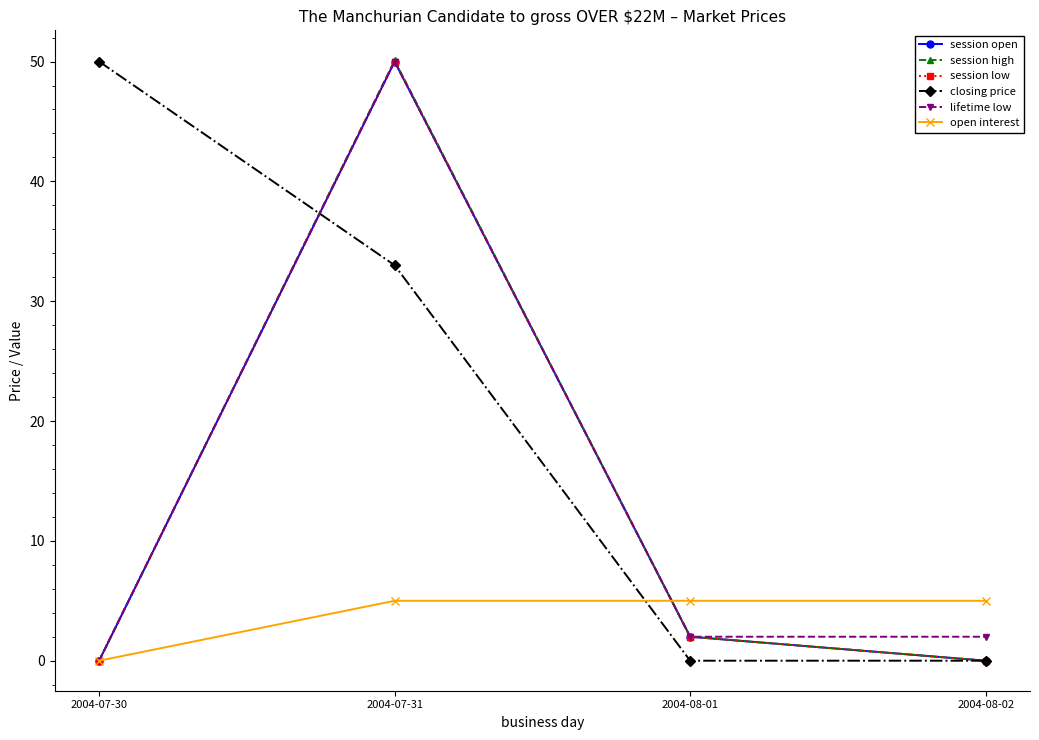

What are all the series names shown in the legend?

session open, session high, session low, closing price, lifetime low, open interest